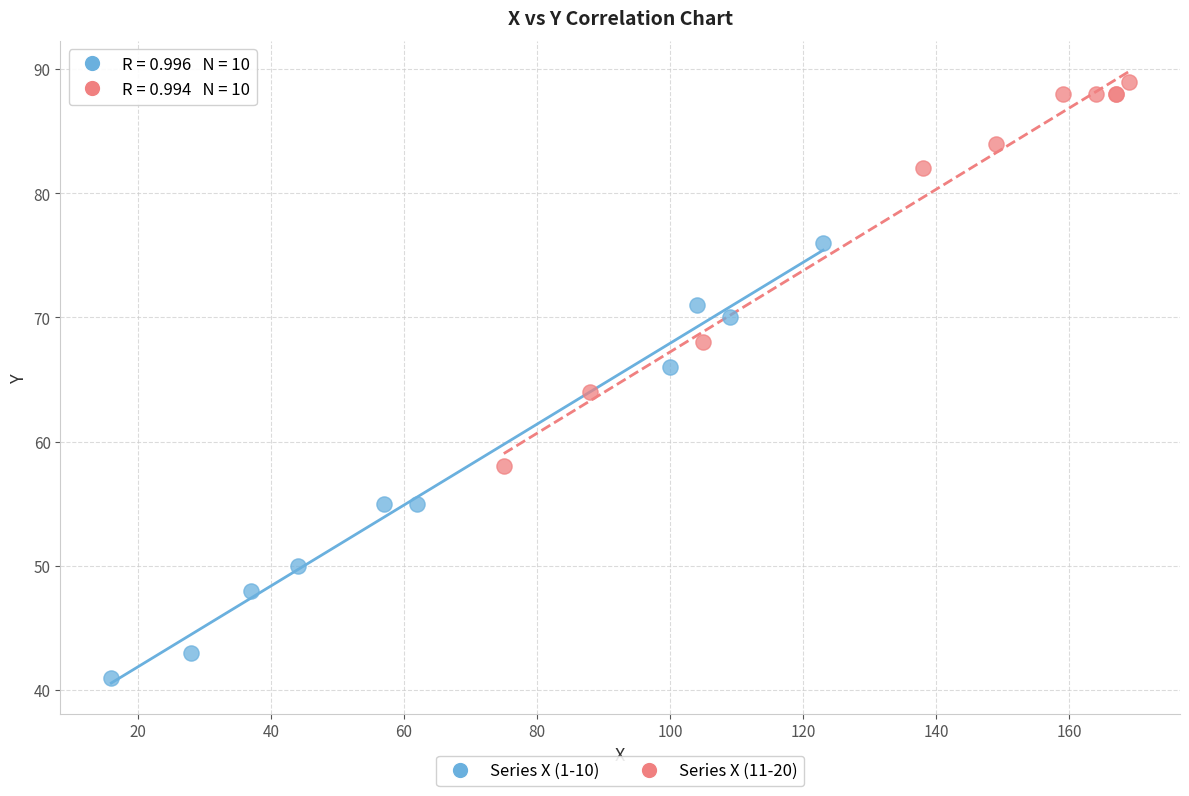

Which series reaches the minimum Y coordinate?

Series X (1-10)